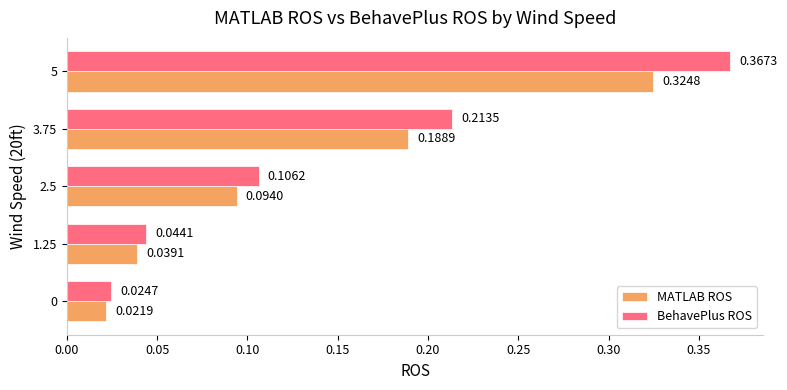

Which series has the largest range (max minus min)?

BehavePlus ROS